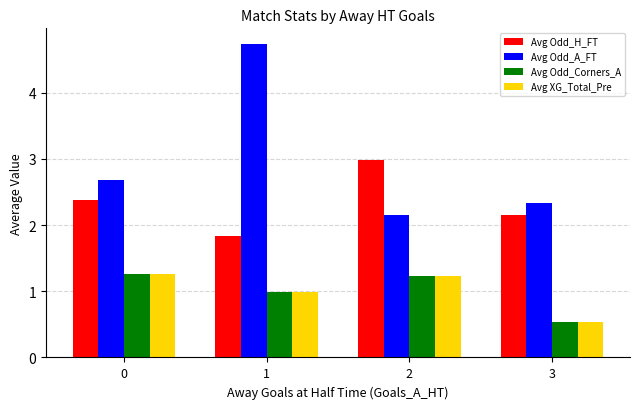

What is the difference between the highest and lowest values at 2?

1.8